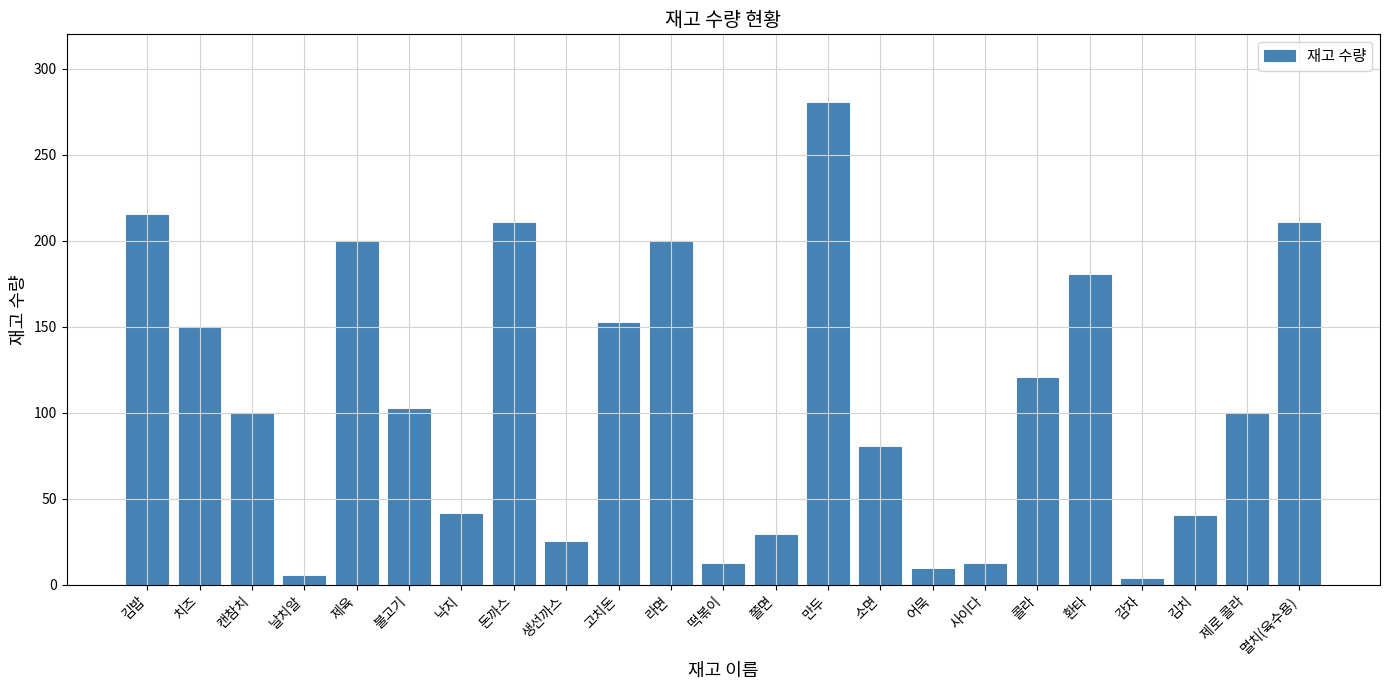

What position from the left is 멸치(육수용)?

23